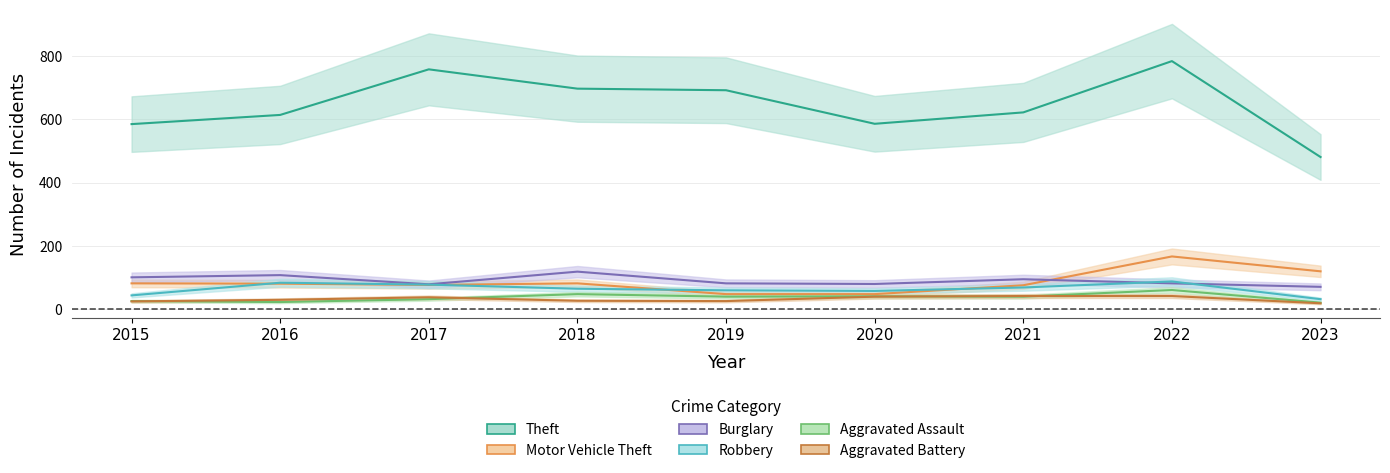

The Motor Vehicle Theft series shows 177 at 2023. True or false?

False